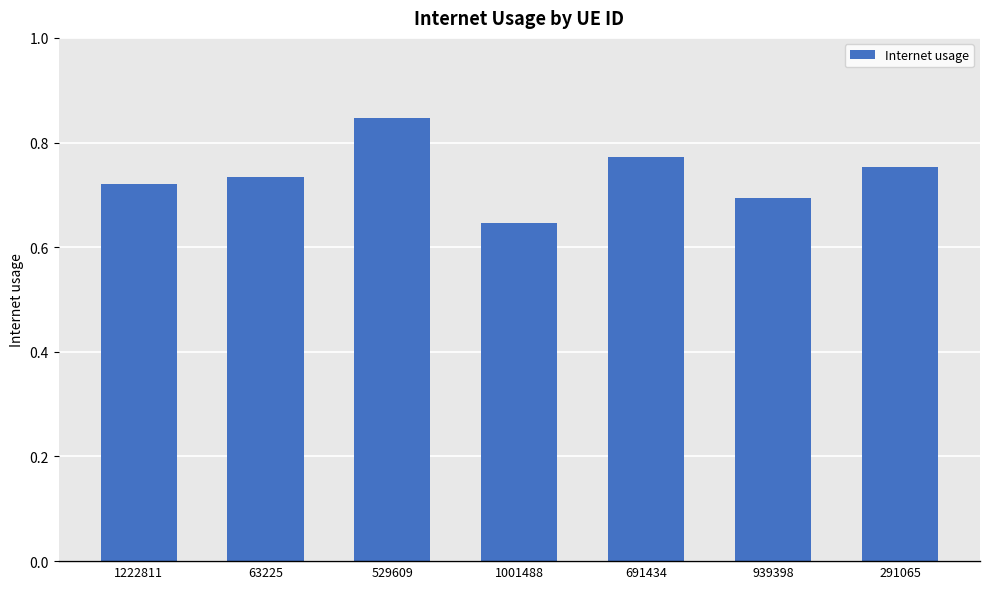

List the labels in order of value, largest first.

529609, 691434, 291065, 63225, 1222811, 939398, 1001488